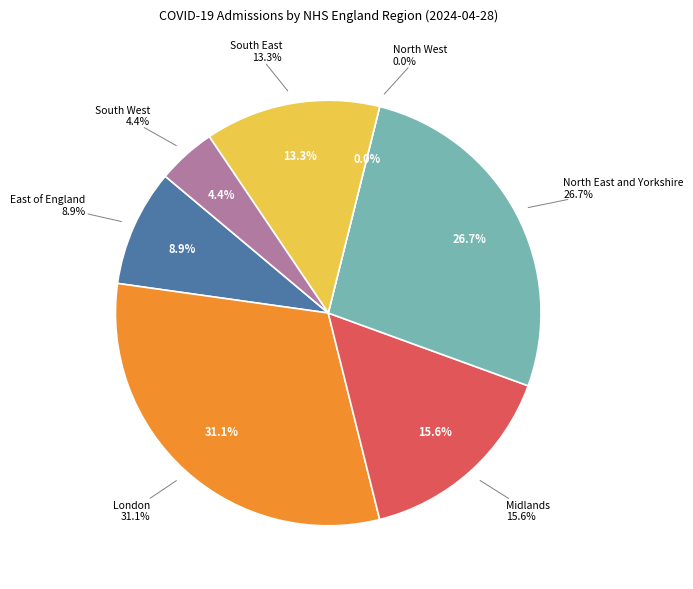

What is the change in value from London to South East?

-8